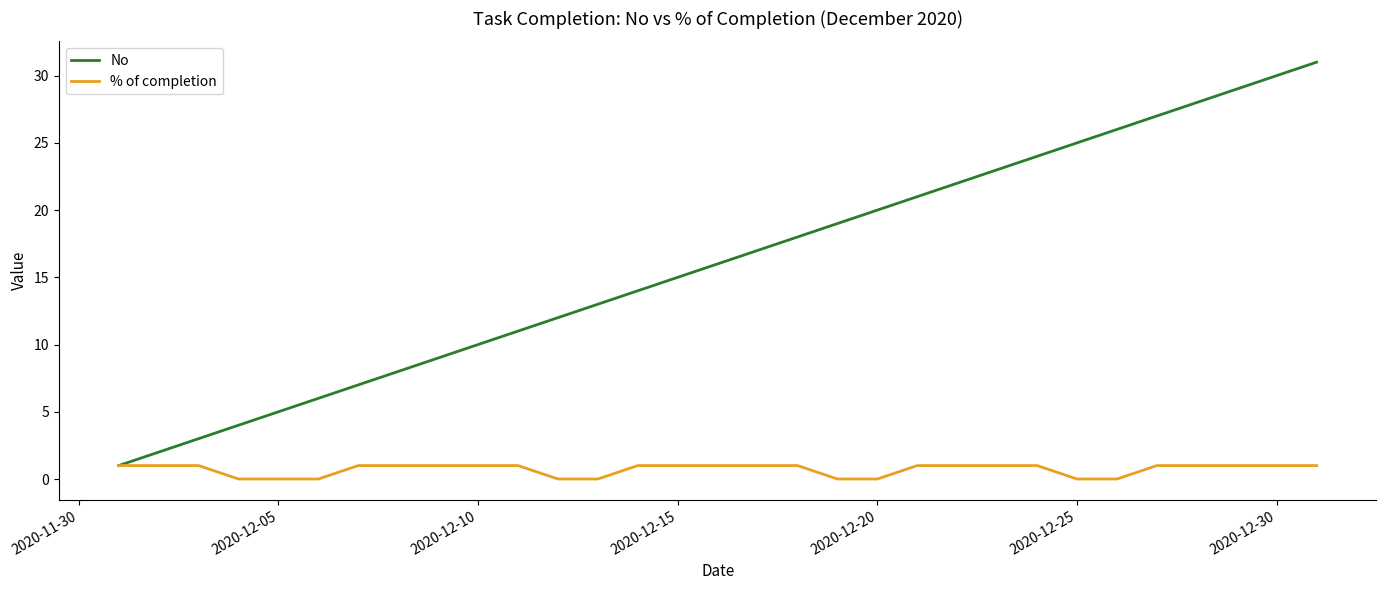

Which series has the largest range (max minus min)?

No